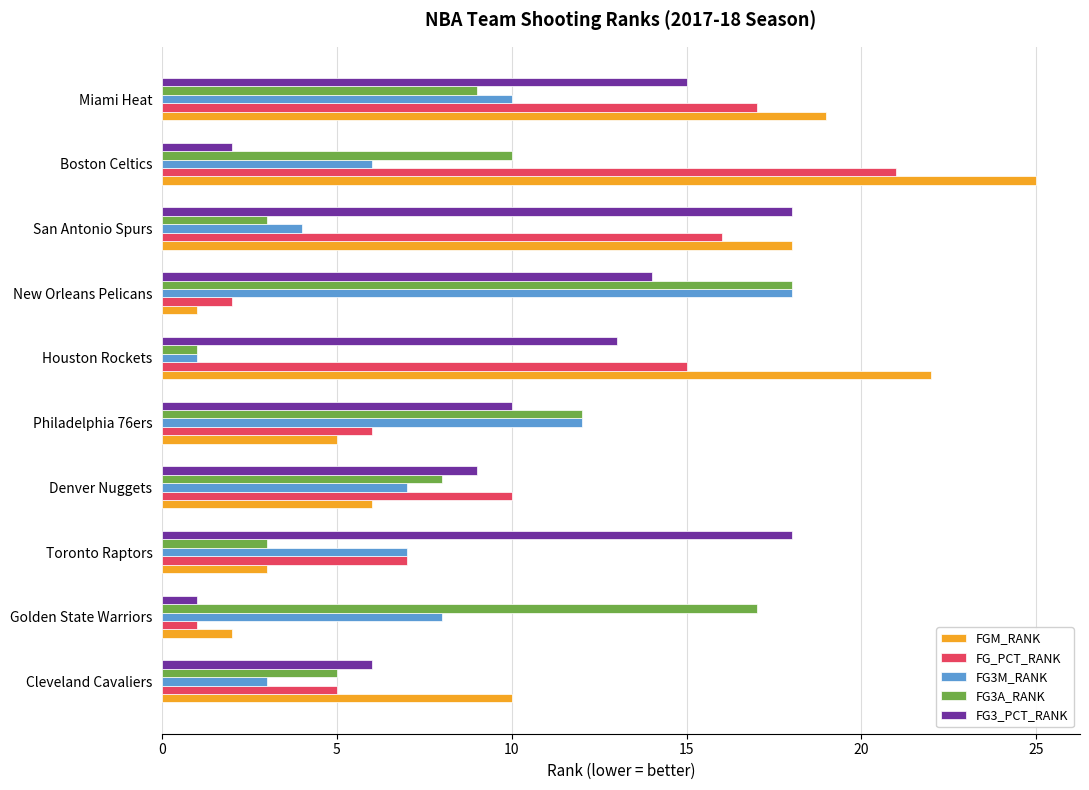

Which series has the largest range (max minus min)?

FGM_RANK